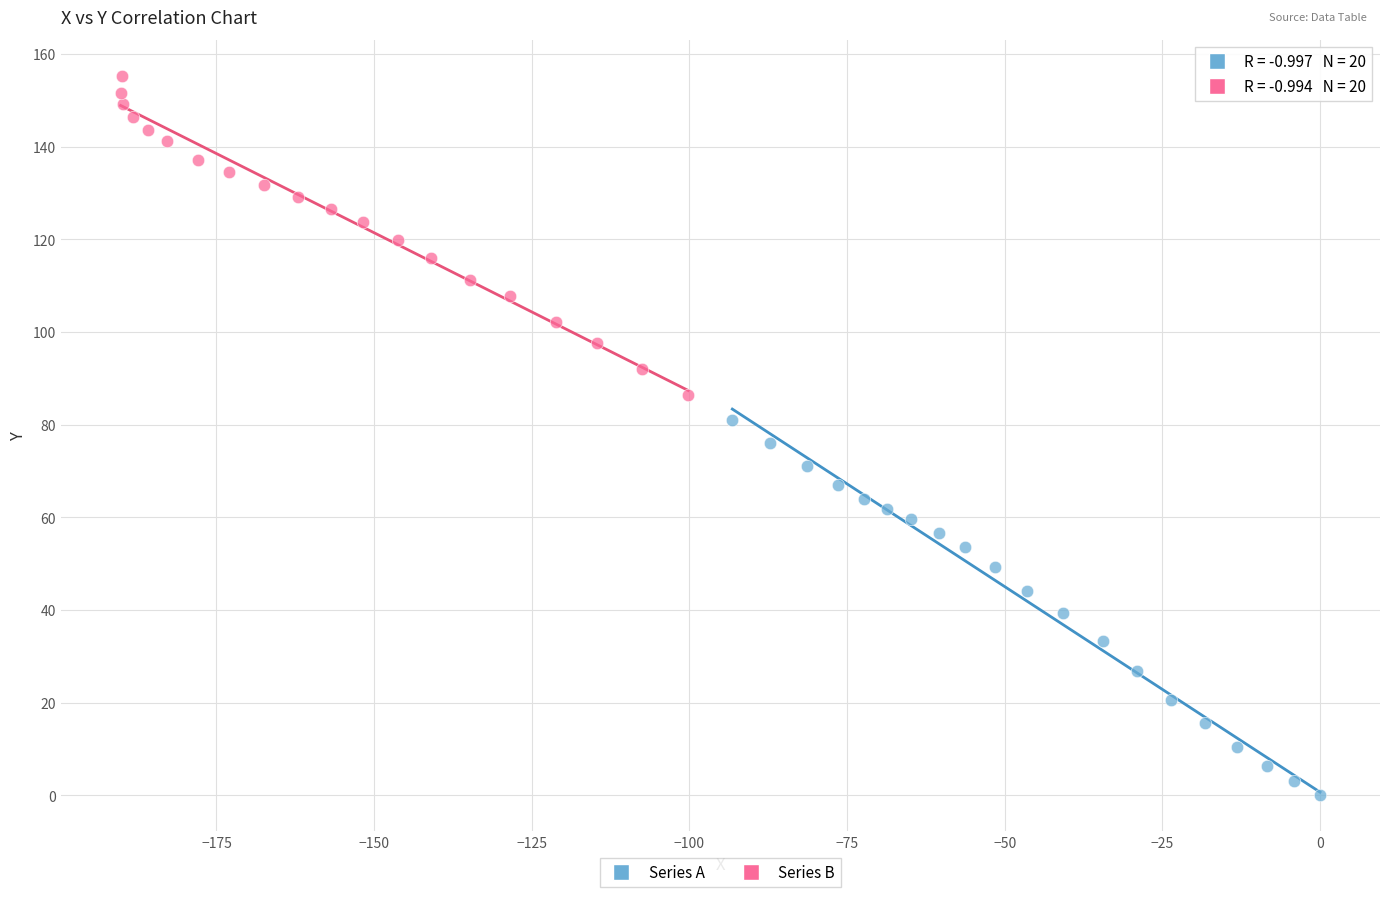

Which series reaches the minimum Y coordinate?

Series A